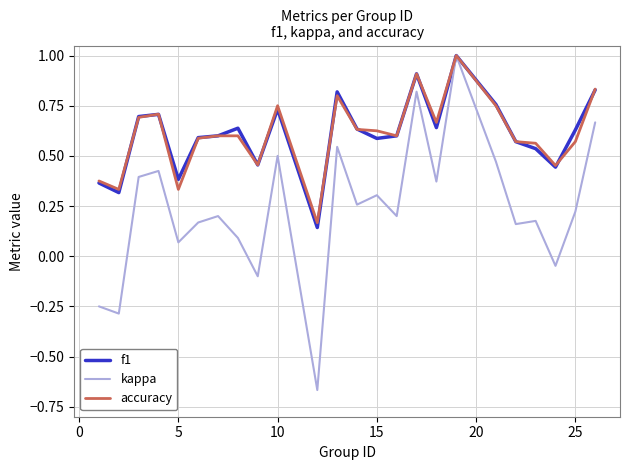

Which series has the widest spread of values?

kappa